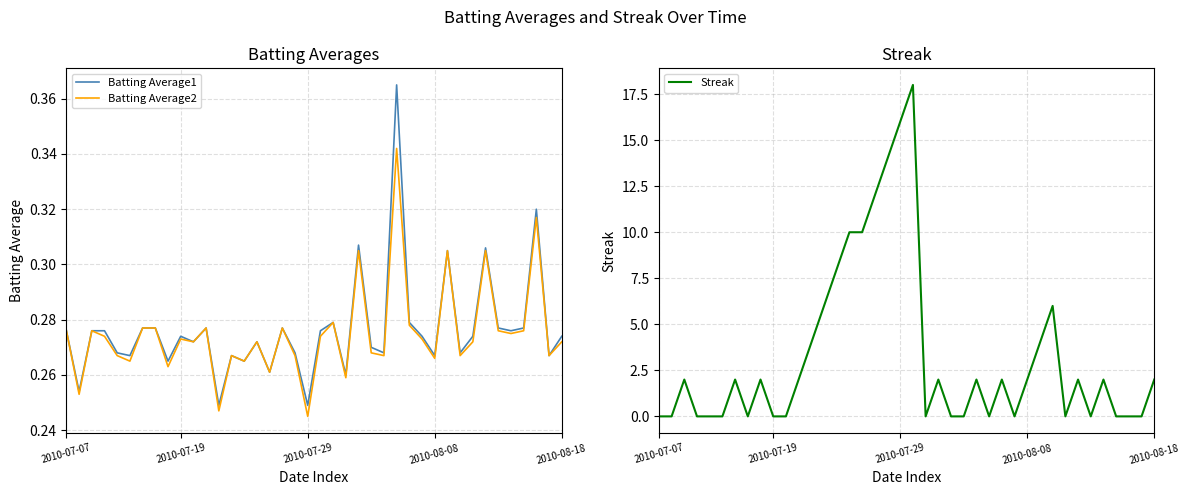

What value does the Batting Average2 series have at 14?

0.3